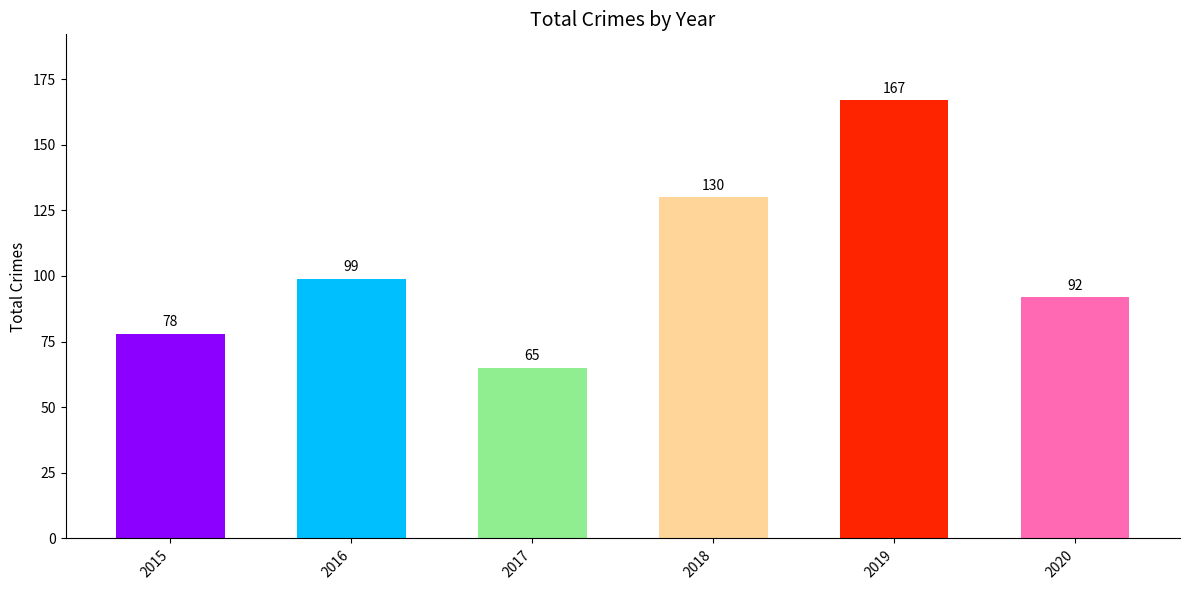

What is the smallest value displayed?

65